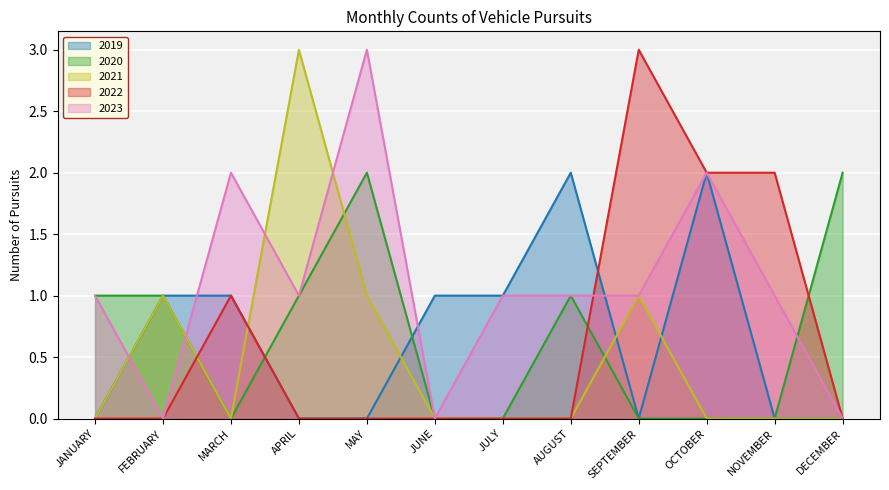

What is the difference between the highest and lowest values at JUNE?

1